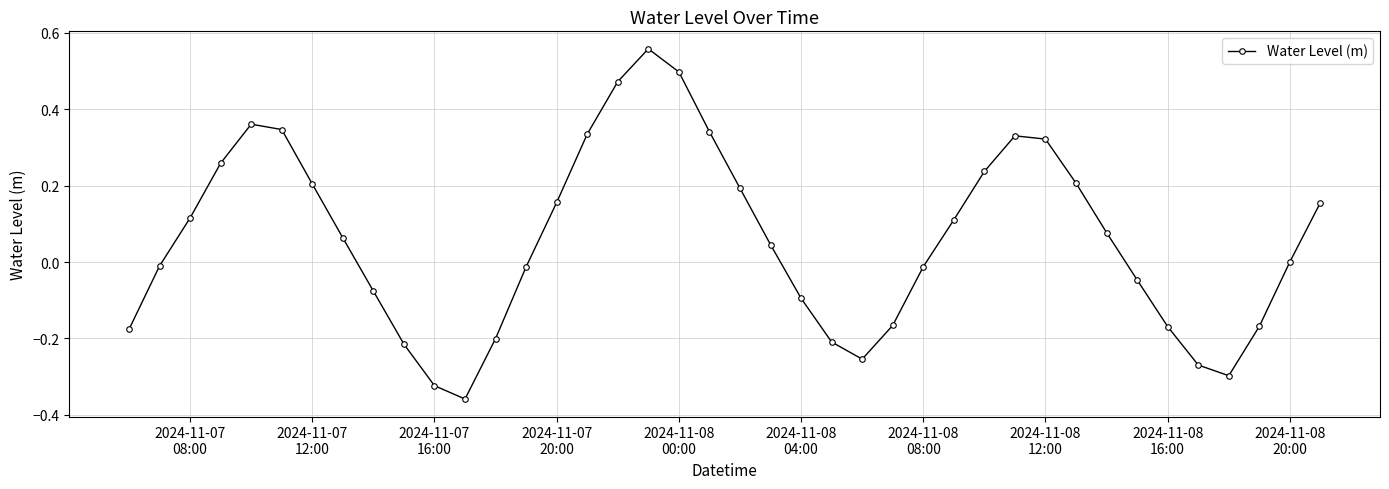

What is the sum of all values?

2.3